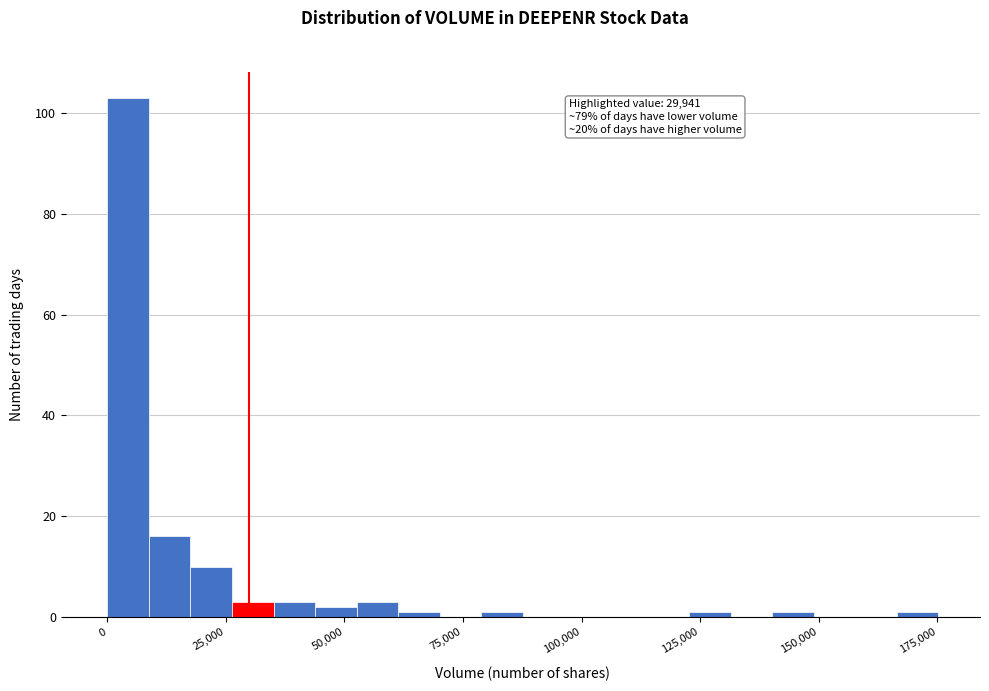

Read against the x-axis, roughly where is the centre of the tallest bar?

5000